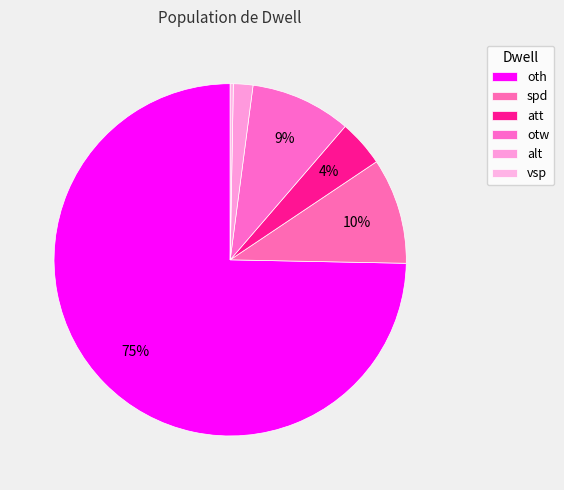

To the nearest percent, what is the difference between the spd and oth slice percentages?

65%